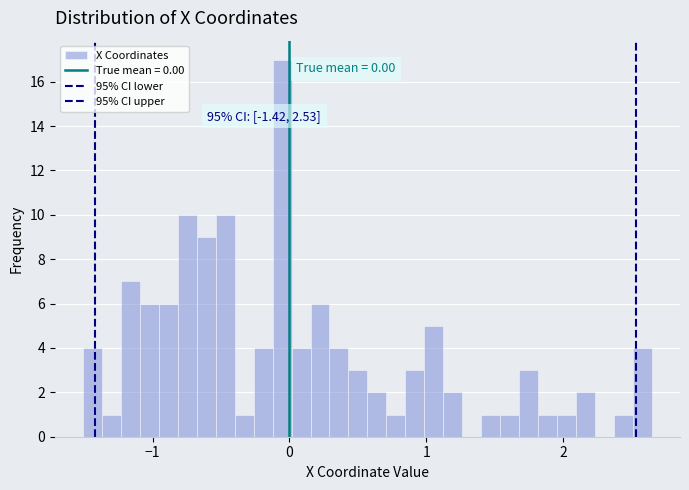

Around what value on the x-axis is the tallest bar? Give the approximate position of its centre, as read against the axis.

-0.1